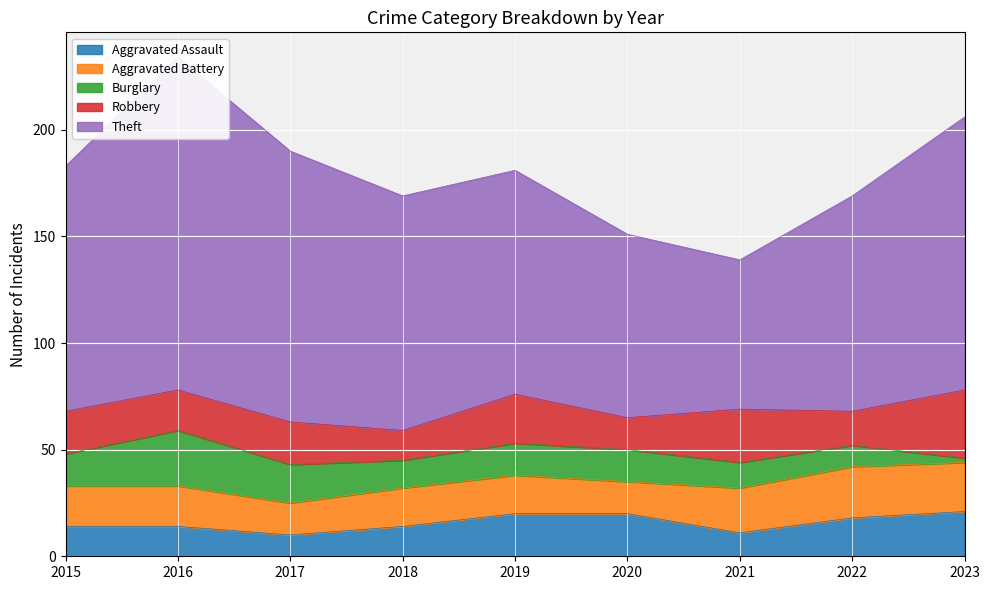

What is the sum of all Aggravated Battery values?

172